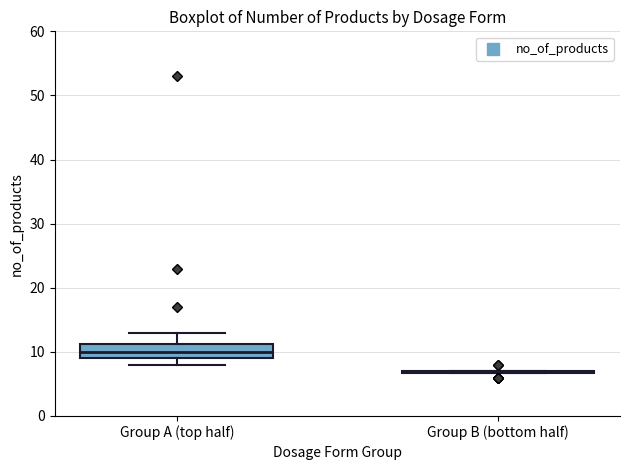

Reading left to right, read every box against the y-axis: the position of its median line, the range the box covers, and the ends of its whiskers. The values are not printed on the chart, so give them approximately, as read against the axis.

Group A (top half): median 10, box 9 to 11, whiskers 8 to 13
Group B (bottom half): box collapsed to a line at 7, whiskers 7 to 7